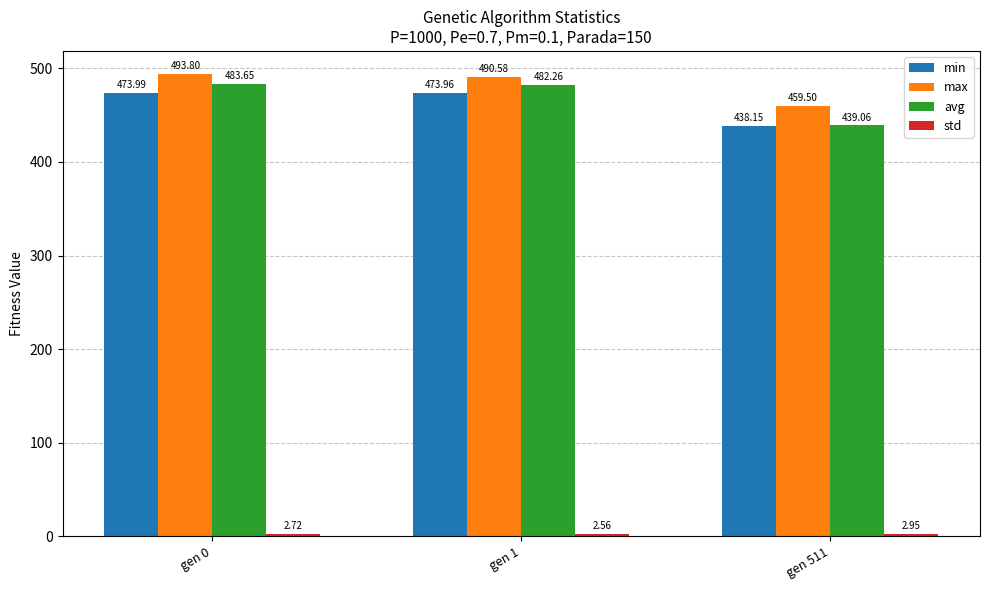

Is it true that max equals 493.8 at gen 0?

True